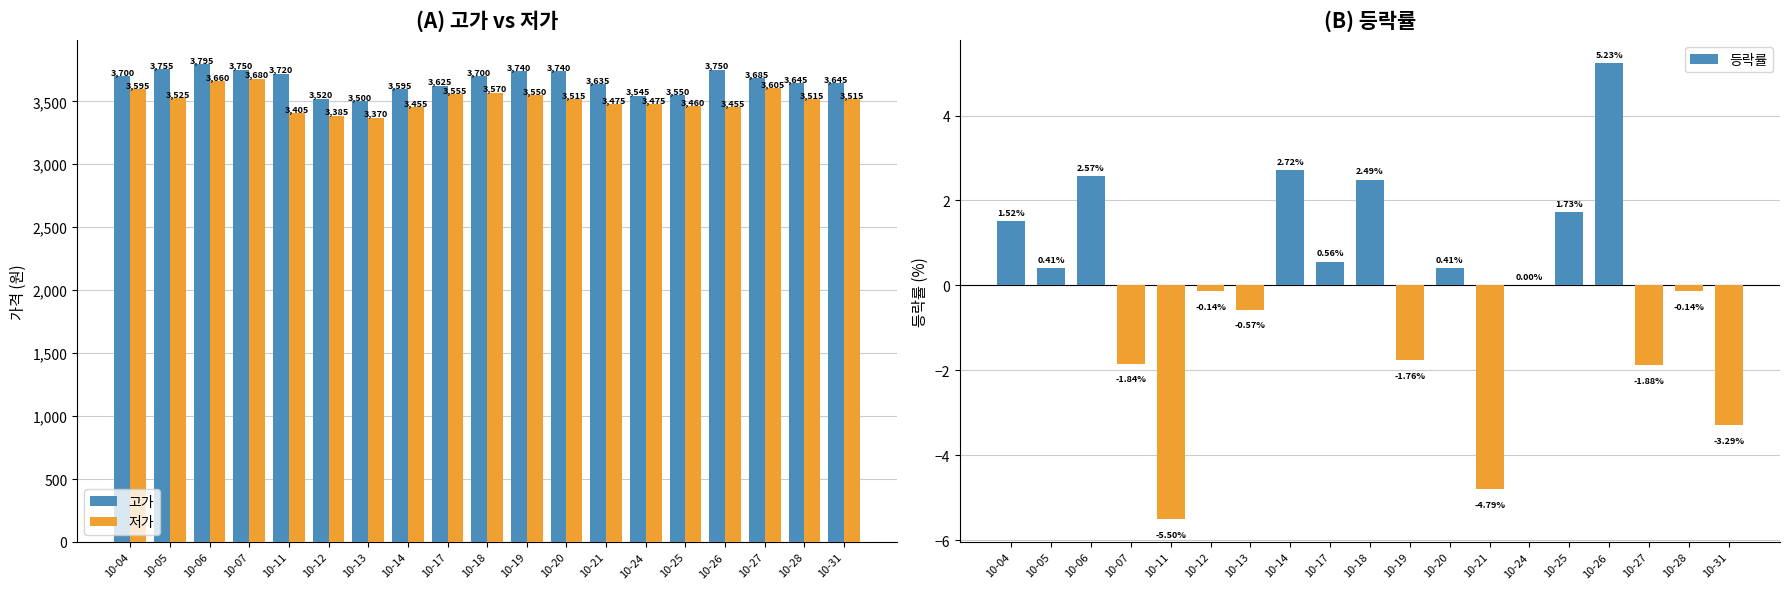

What is the difference between the 등락률 values at 10-11 and 10-14?

8.2